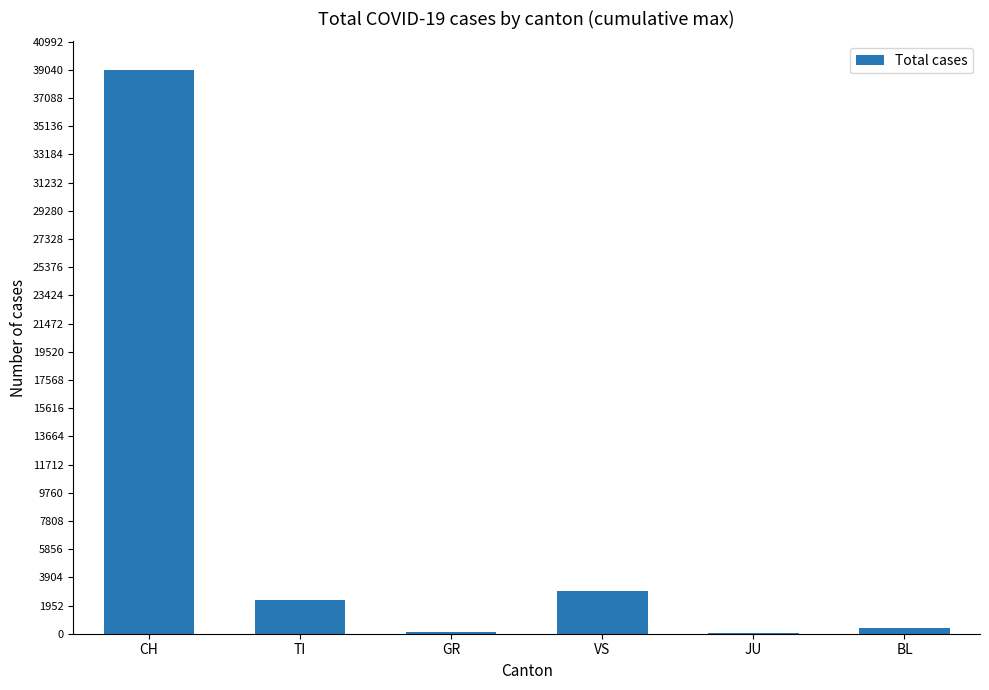

Which has a higher value, CH or JU?

CH